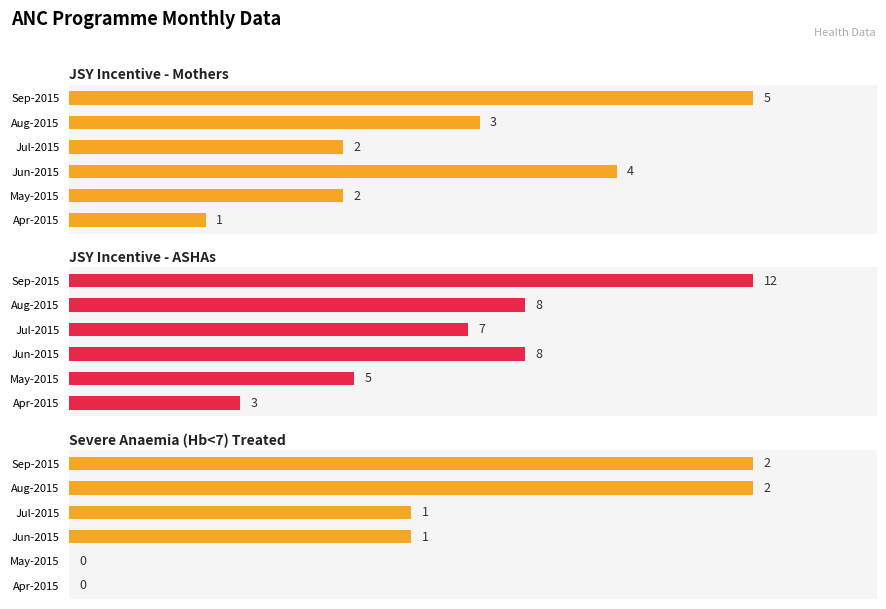

Rank the series by their average value, from lowest to highest.

Severe Anaemia (Hb<7) Treated, JSY Incentive - Mothers, JSY Incentive - ASHAs